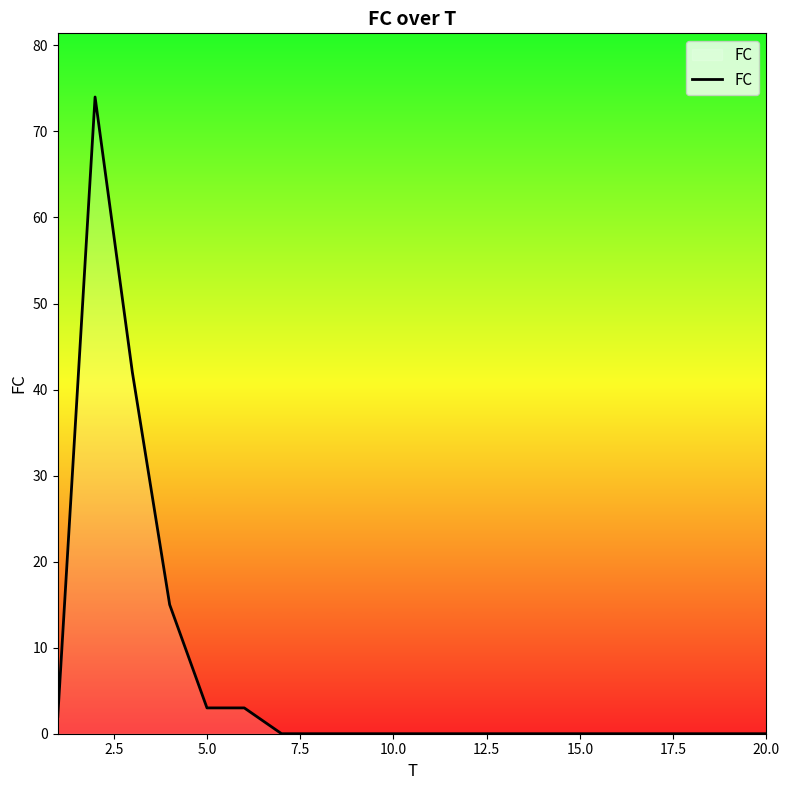

What is the maximum value shown in the chart?

74